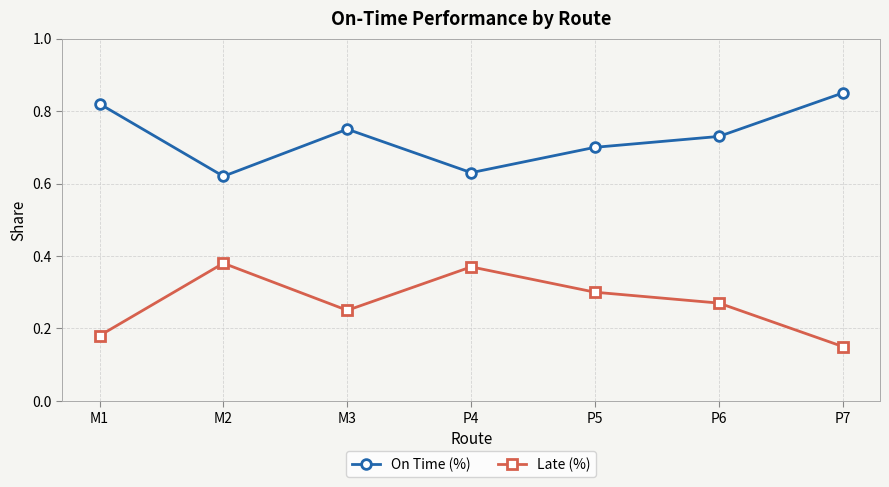

How many interior local peaks does the Late (%) series have?

2